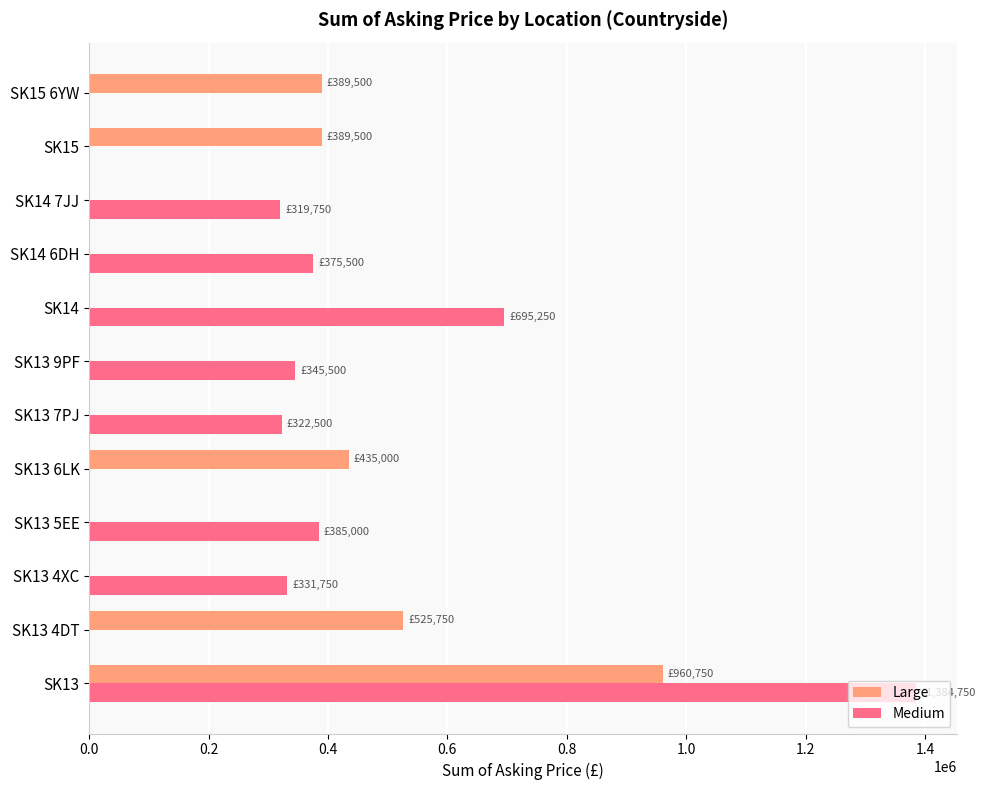

How many categories are shown in the chart?

12